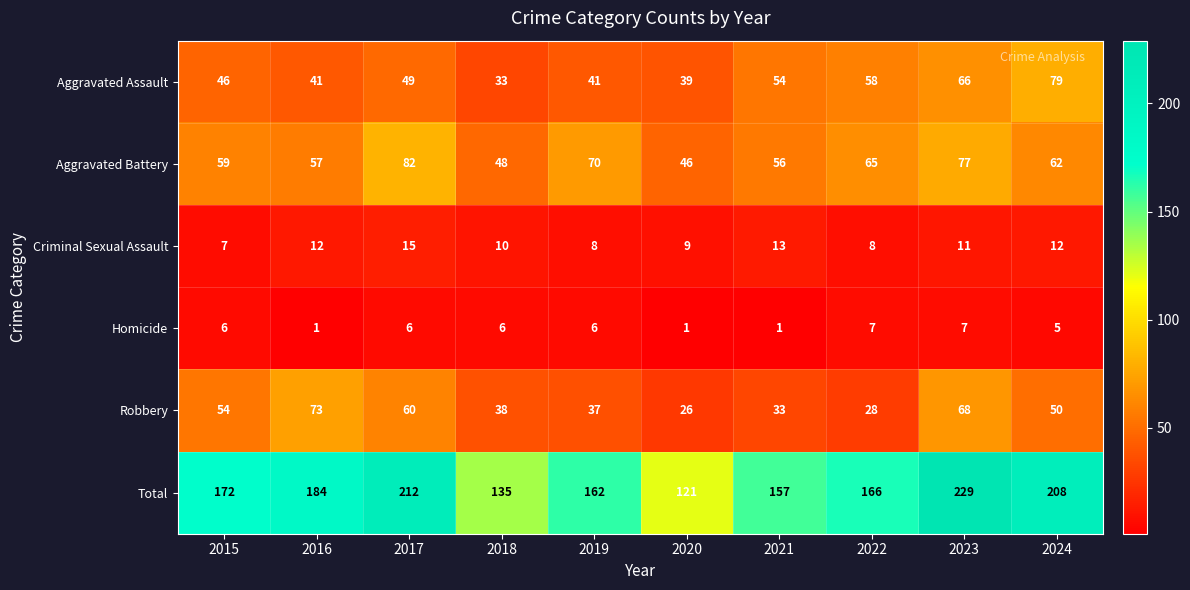

At which label is Robbery closest to 49?

2024